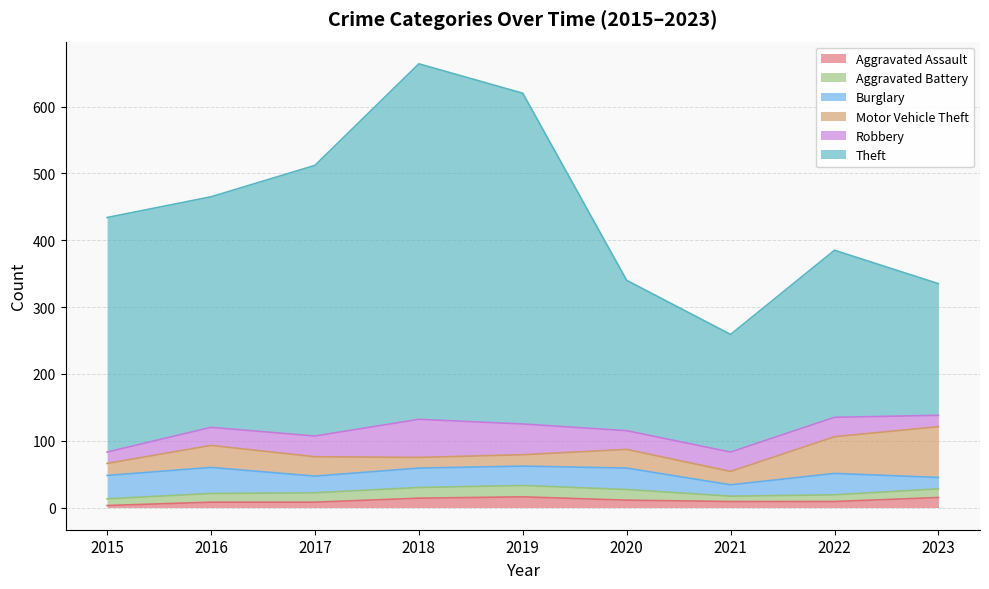

What is the minimum value for Robbery?

17